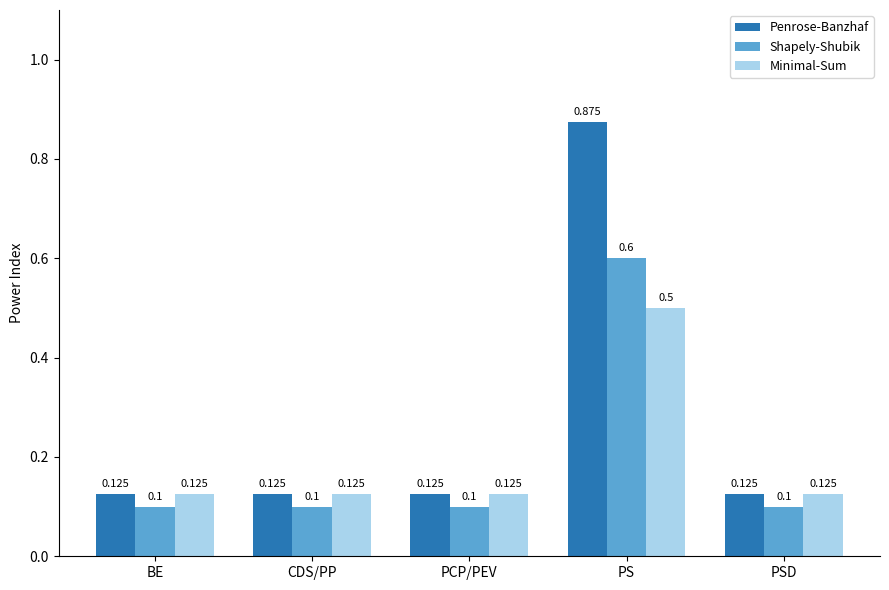

Which category has the highest value across all series?

PS